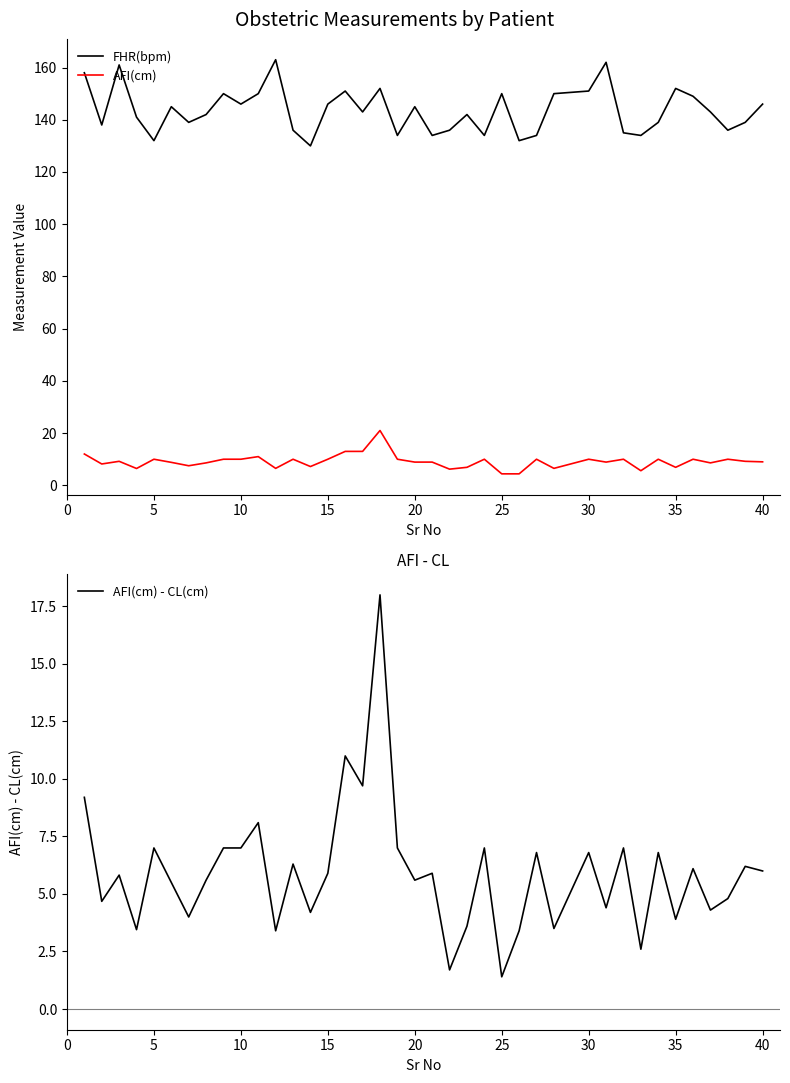

At how many categories does at least one series exceed 97?

39